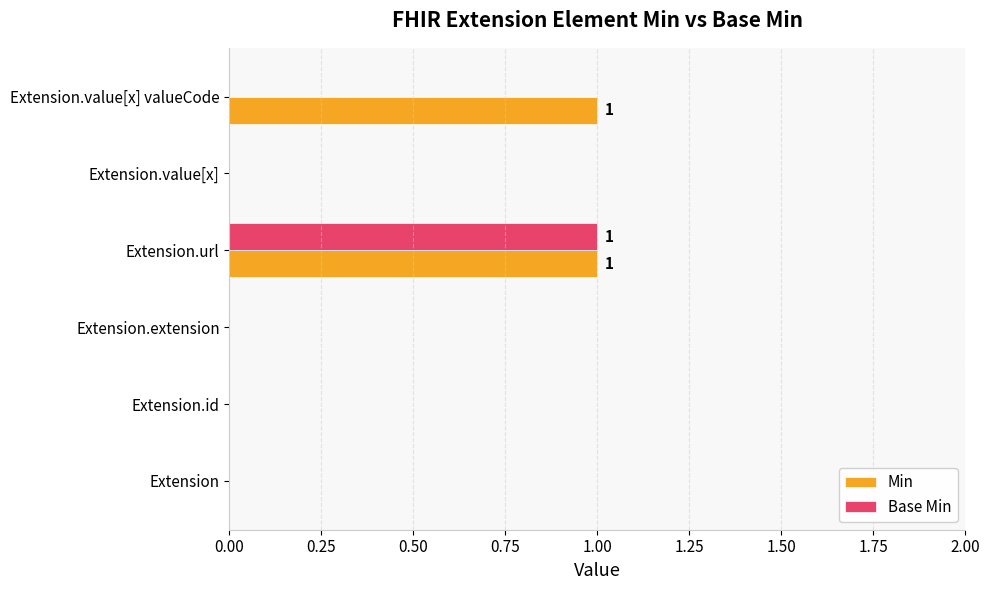

How many series are shown in this chart?

2